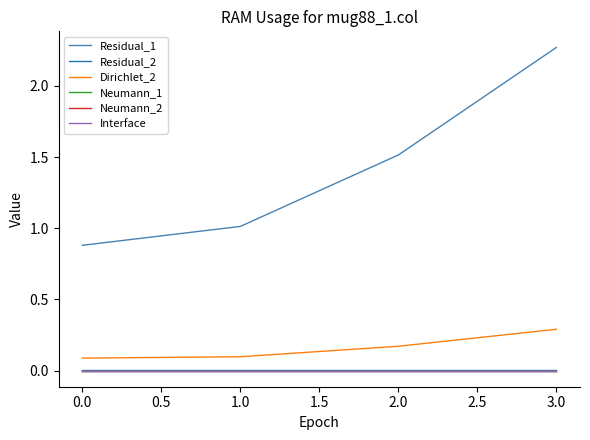

How many lines are shown in the chart?

6